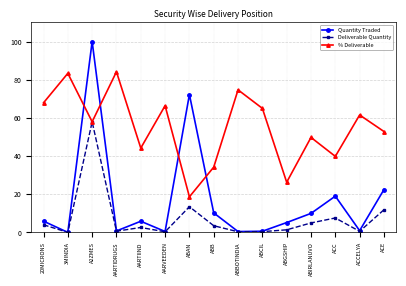

Which label corresponds to the largest value in the chart?

A2ZMES